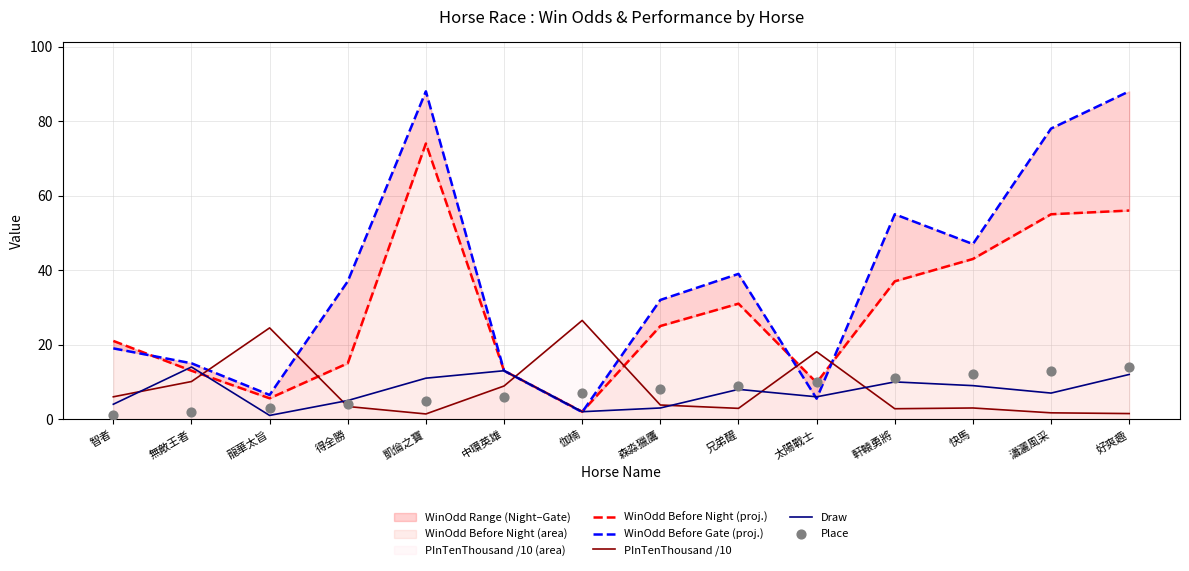

Is it true that PInTenThousand /10 equals 3.0 at 快馬?

True